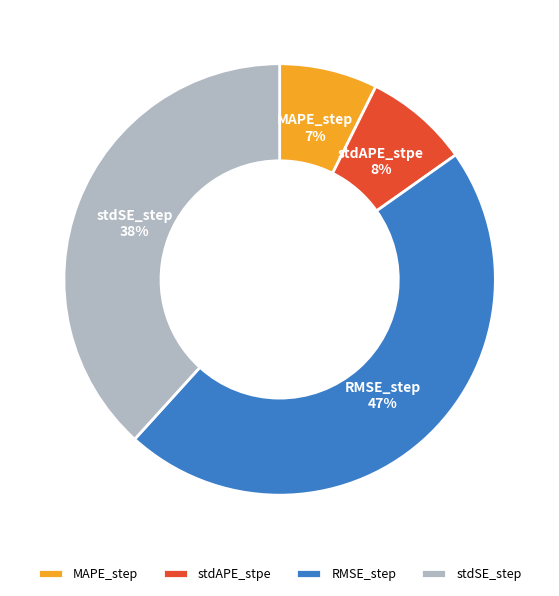

To the nearest percent, what portion does RMSE_step represent?

47%